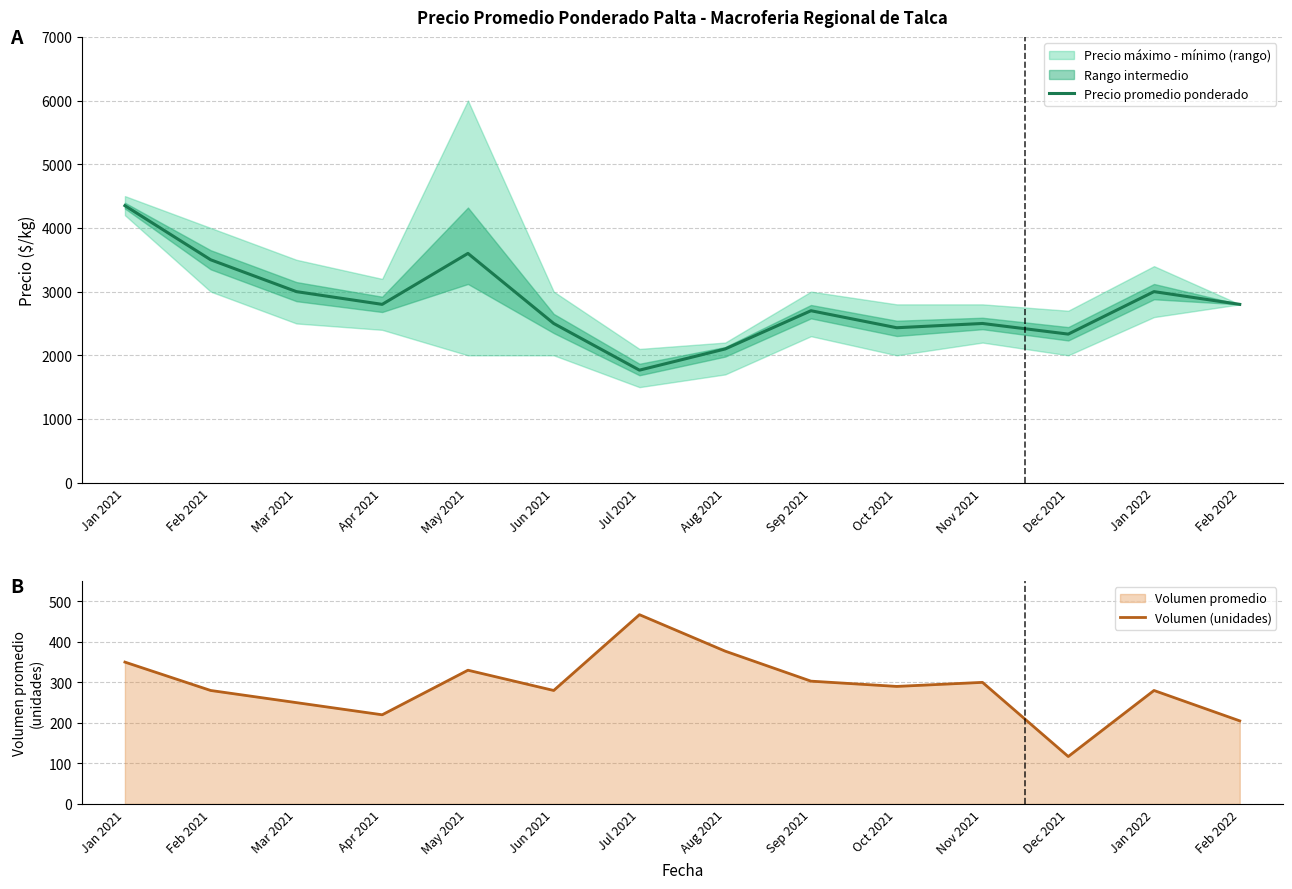

What is the approximate value of Volumen (unidades) at Jun 2021?

280